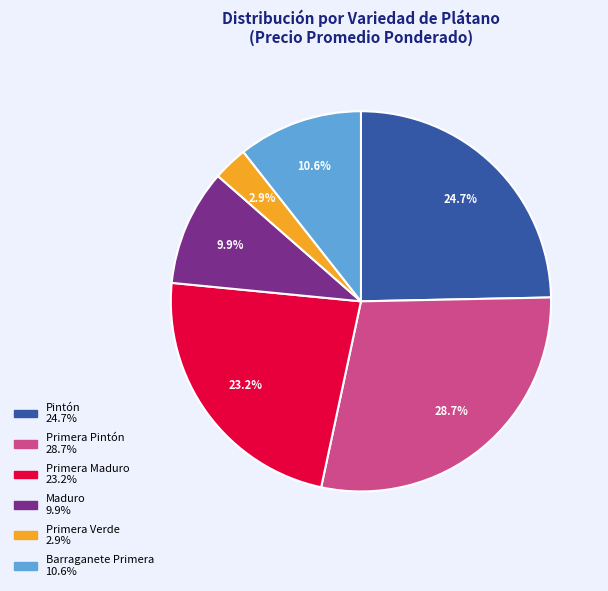

Is there a majority slice in this chart?

No